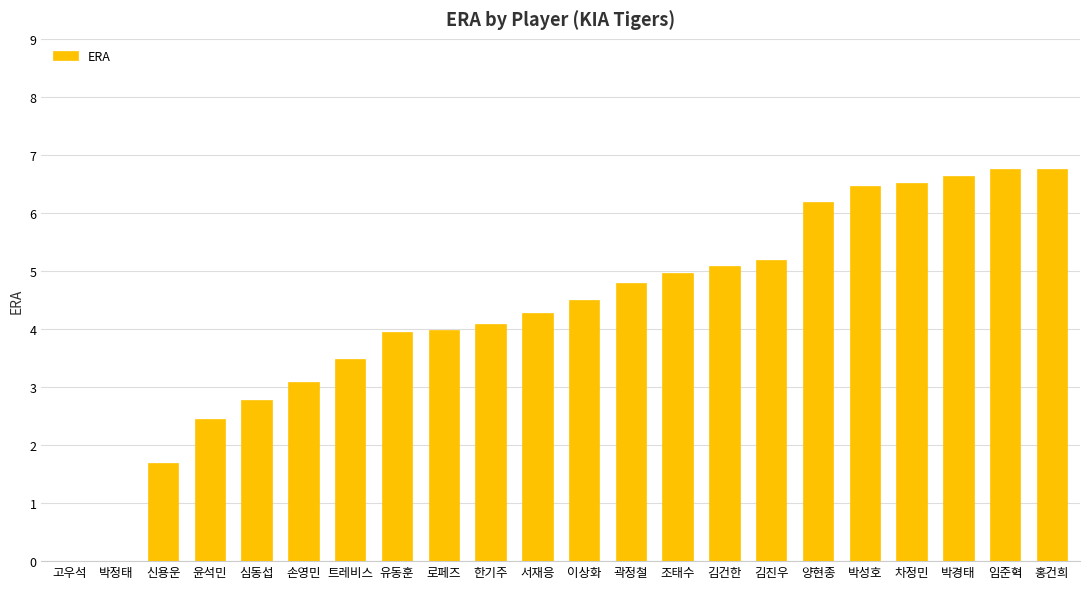

Which has a higher value, 고우석 or 서재응?

서재응